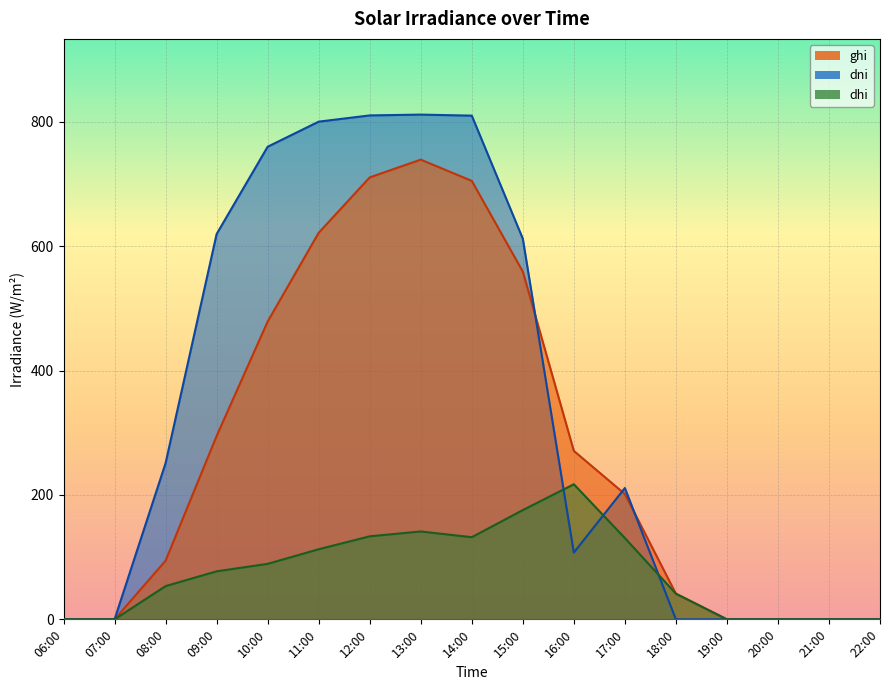

Reading left to right, transcribe all the data shown in this chart.

ghi: 06:00=0.0	07:00=0.0	08:00=94.3	09:00=294.8	10:00=478.9	11:00=621.6	12:00=710.7	13:00=739.2	14:00=705.1	15:00=559.3	16:00=270.9	17:00=201.5	18:00=41.3	19:00=0.0	20:00=0.0	21:00=0.0	22:00=0.0
dni: 06:00=0.0	07:00=0.0	08:00=251.2	09:00=619.6	10:00=760.0	11:00=800.3	12:00=810.3	13:00=811.6	14:00=810.0	15:00=612.1	16:00=107.3	17:00=211.2	18:00=0.0	19:00=0.0	20:00=0.0	21:00=0.0	22:00=0.0
dhi: 06:00=0.0	07:00=0.0	08:00=53.5	09:00=77.2	10:00=89.3	11:00=112.7	12:00=133.5	13:00=141.3	14:00=132.1	15:00=175.7	16:00=217.2	17:00=130.7	18:00=41.3	19:00=0.0	20:00=0.0	21:00=0.0	22:00=0.0